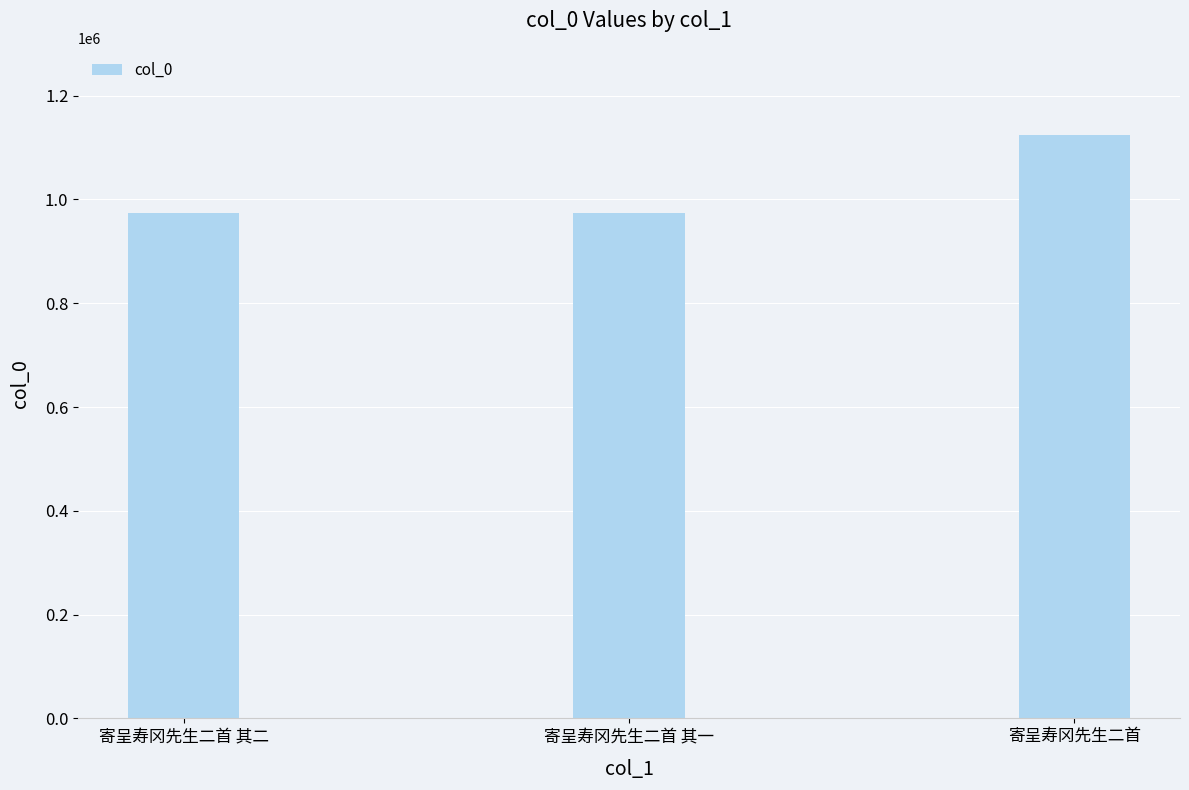

At which category does the chart reach its peak across all series?

寄呈寿冈先生二首